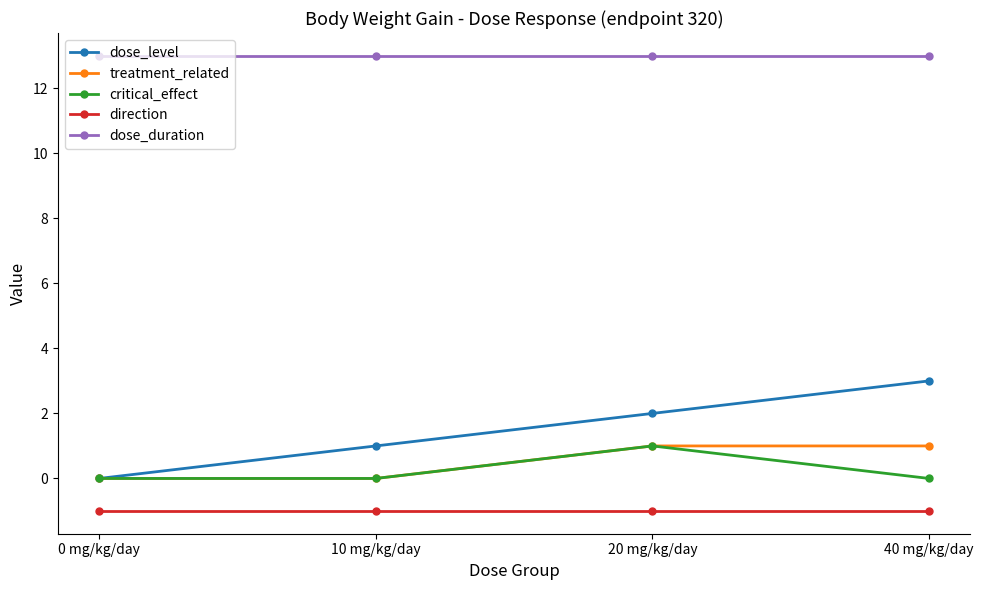

What is the average value of the direction series?

-1